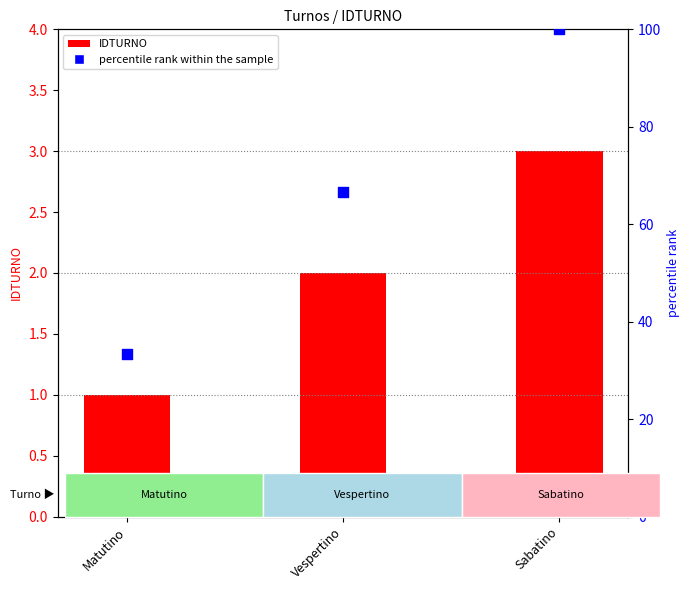

What is the total value across all series at Matutino?

34.3